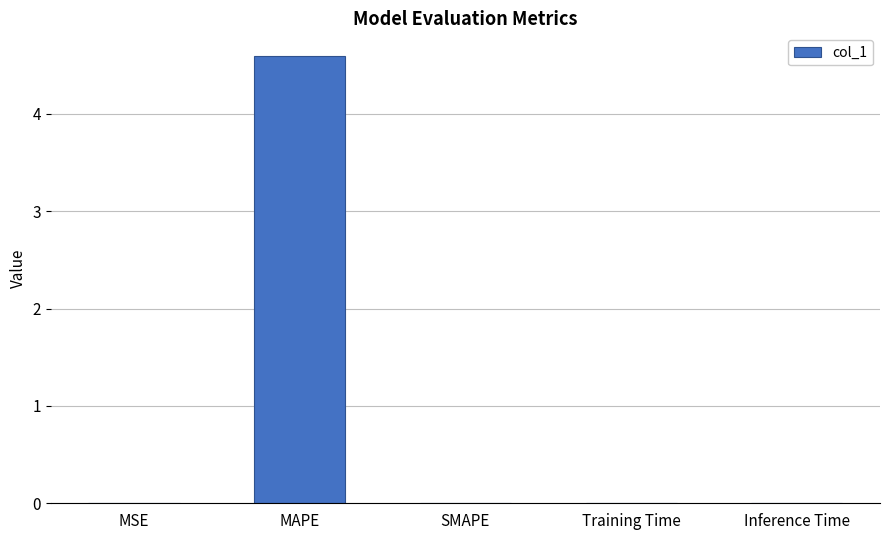

What is the maximum value shown in the chart?

4.6